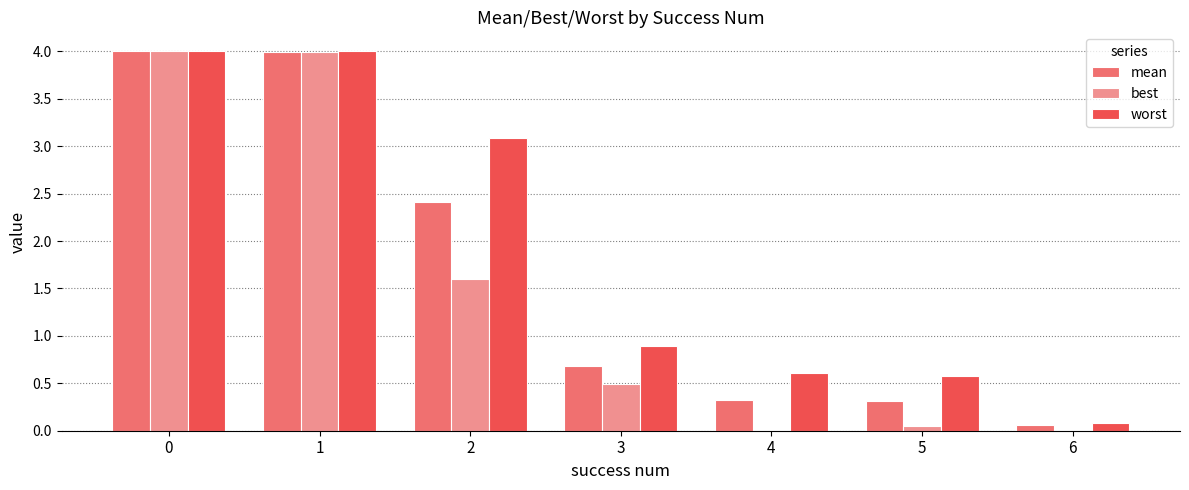

What is the highest value of the best series?

4.0